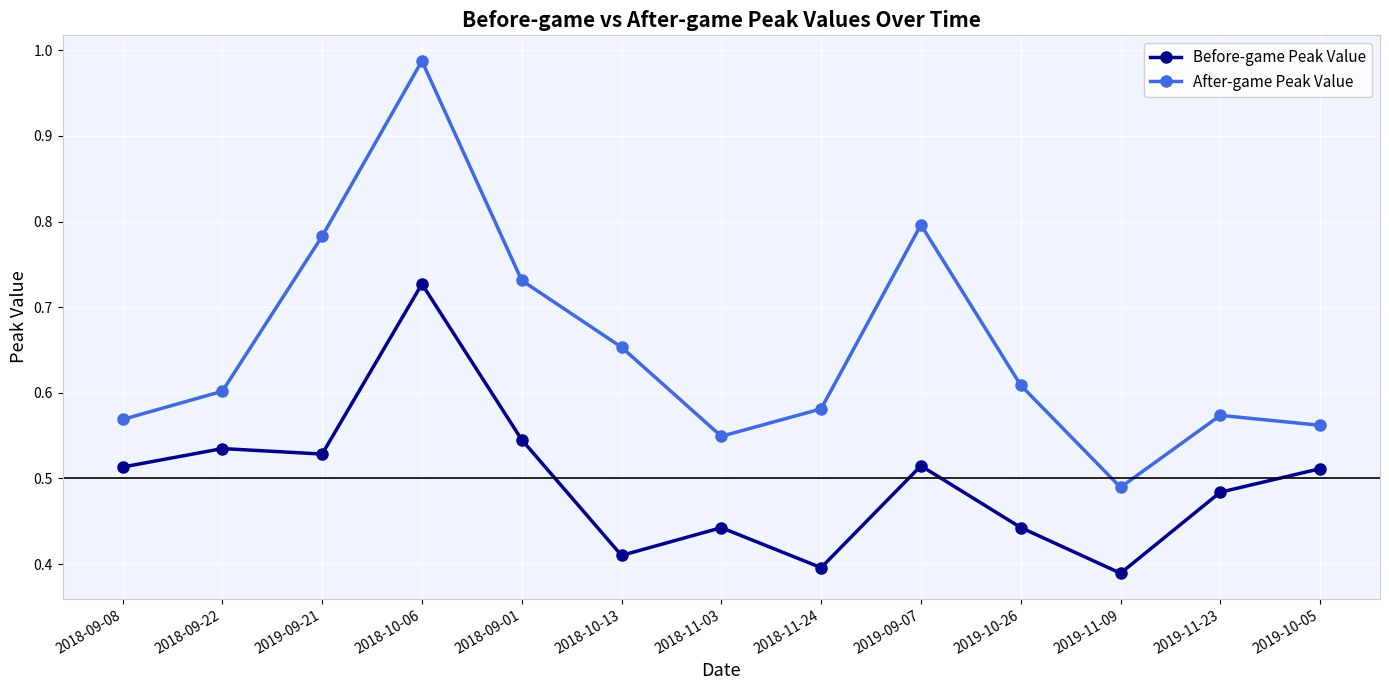

True or false: Before-game Peak Value and After-game Peak Value intersect in this chart.

False